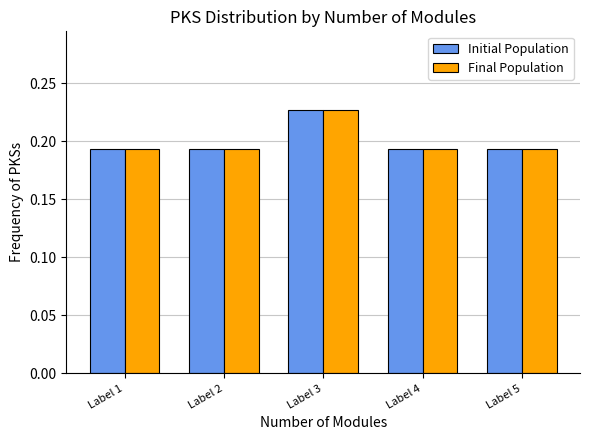

The Initial Population series shows 0.1 at Label 1. True or false?

False